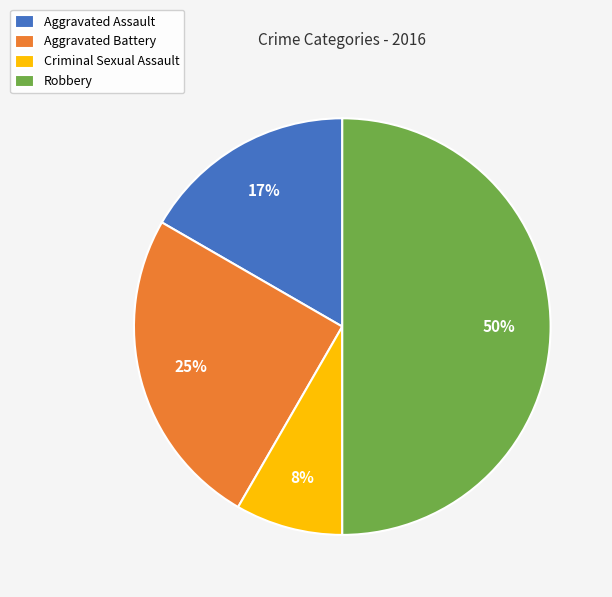

Is Aggravated Battery the majority of the pie?

No